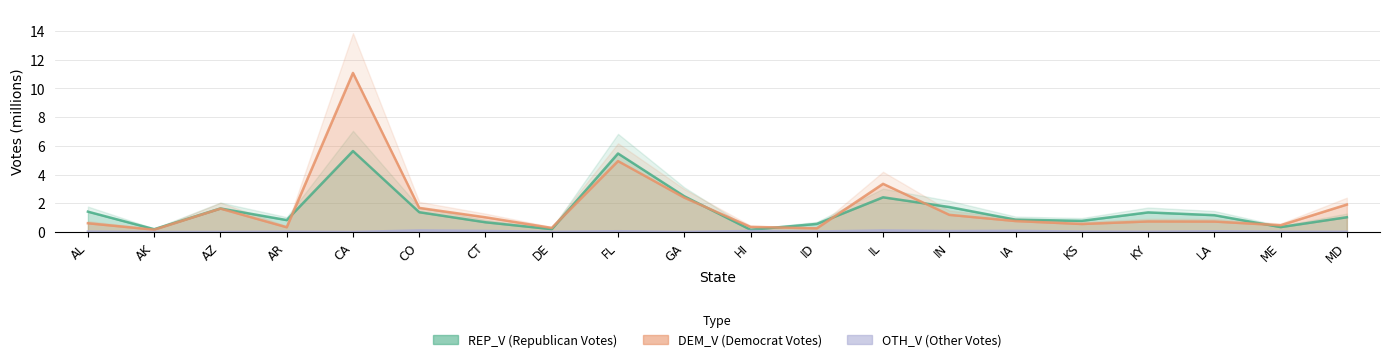

At which category does REP_V reach its first local peak?

AZ